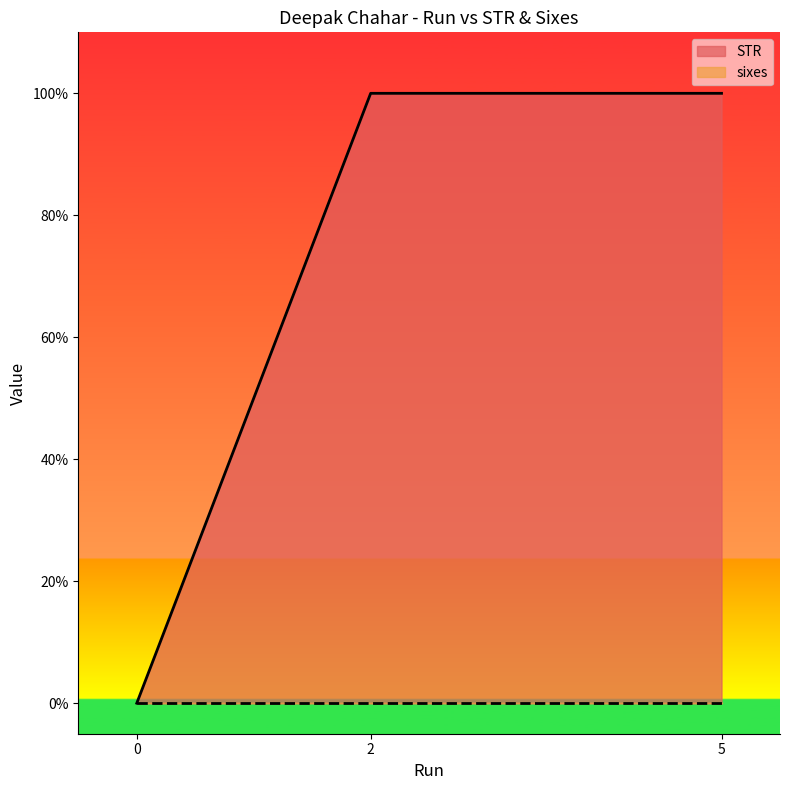

What is the total value across all series at 5?

100